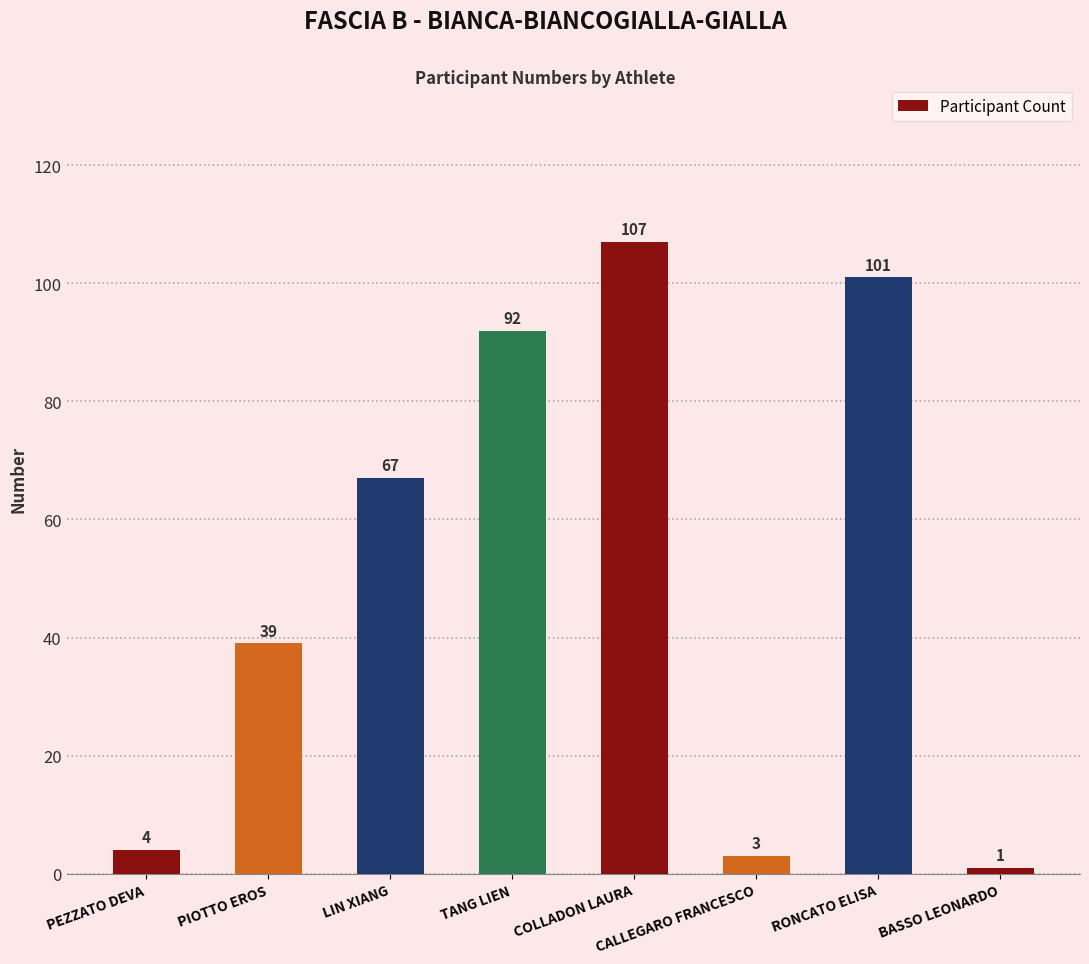

What is the greatest value displayed?

107